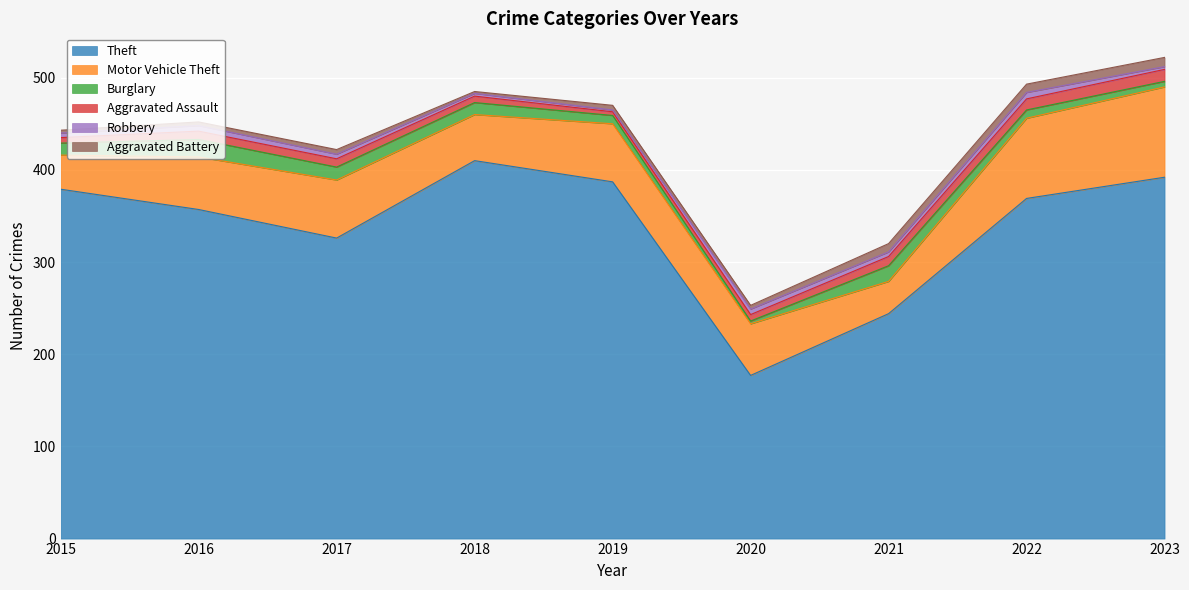

The Aggravated Battery series shows 4 at 2016. True or false?

True